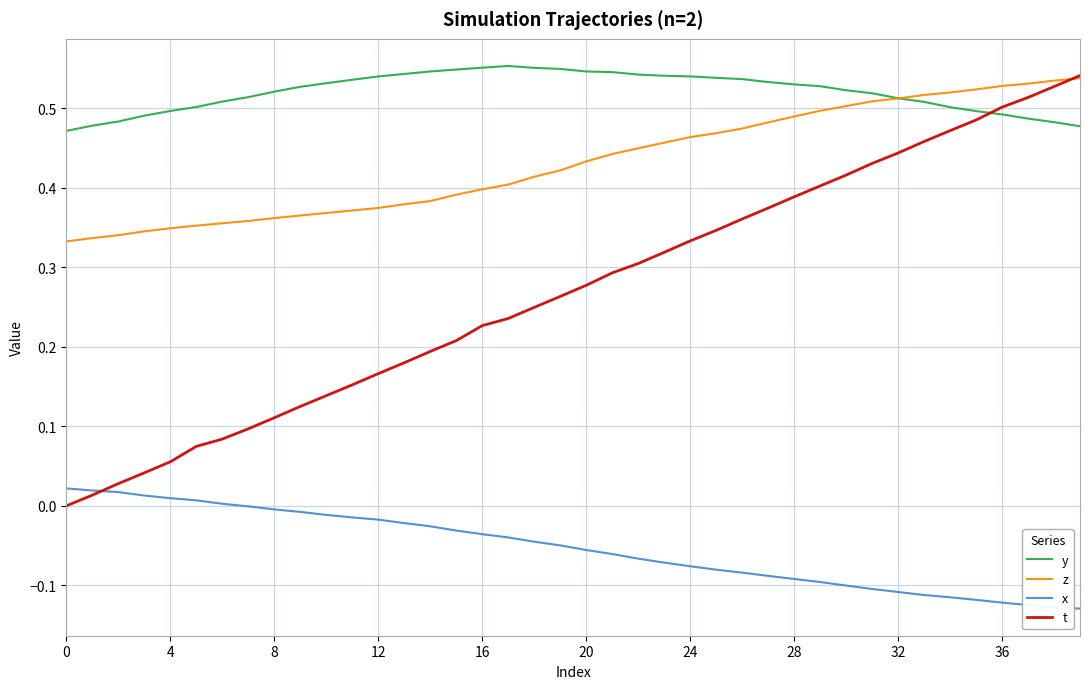

Which series has the widest spread of values?

t